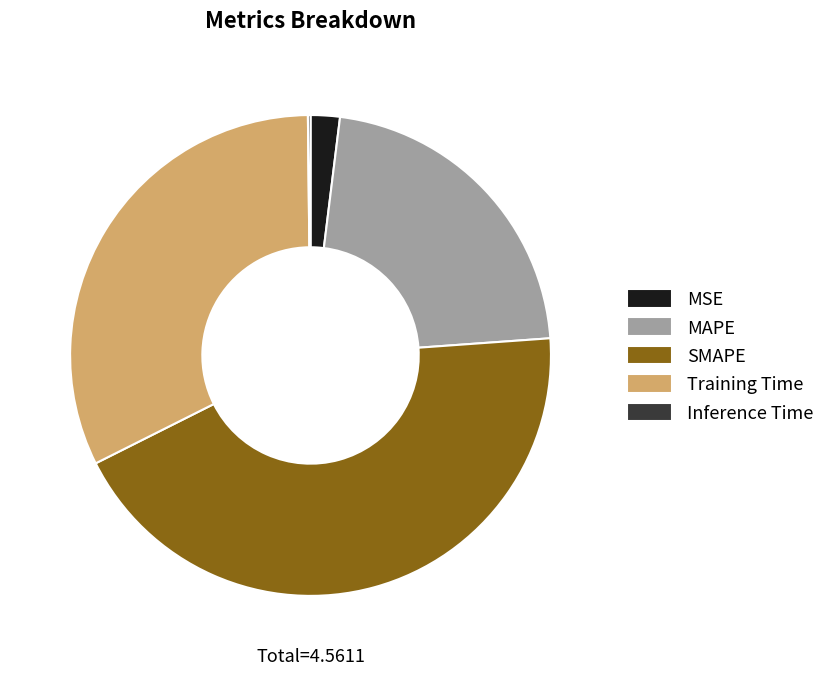

Is there any slice that represents more than half of the pie?

No